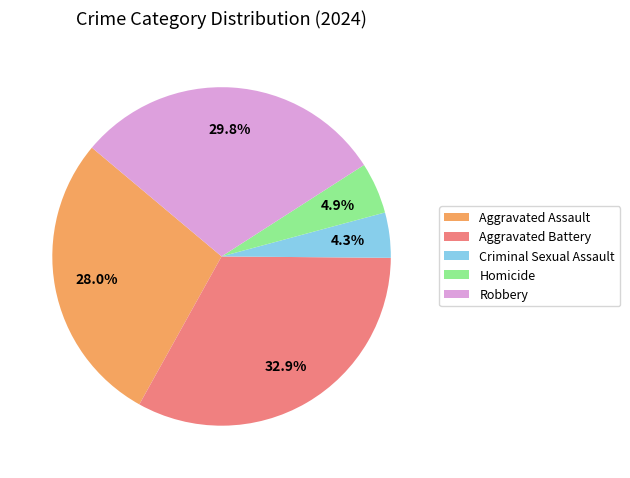

True or false: Aggravated Assault accounts for 28% of the total.

True